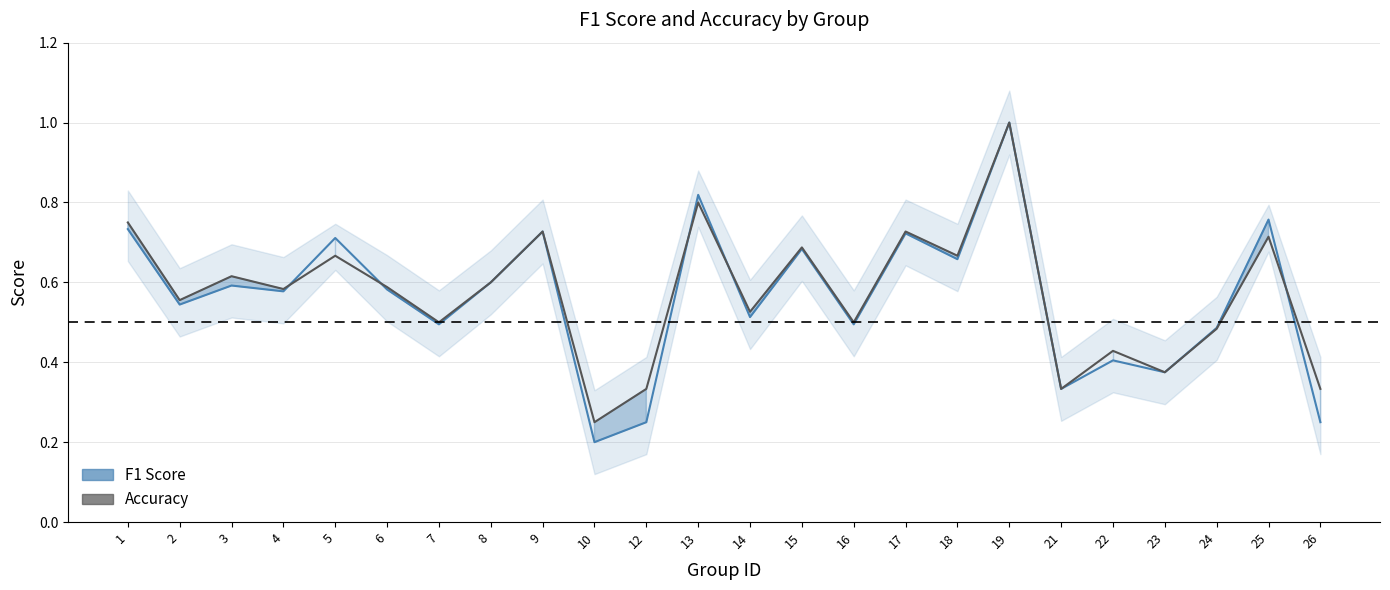

Is it true that Accuracy equals 0.6 at 8?

True